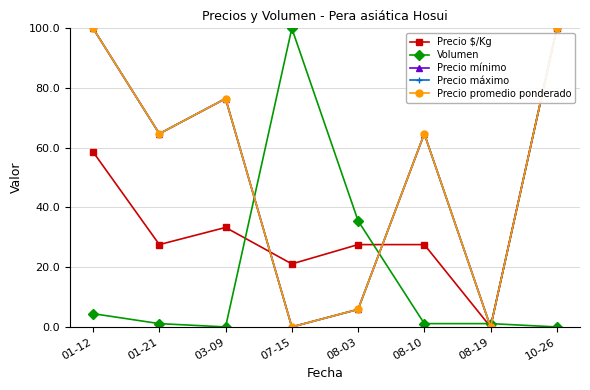

What value does the Volumen series have at 08-19?

1.1